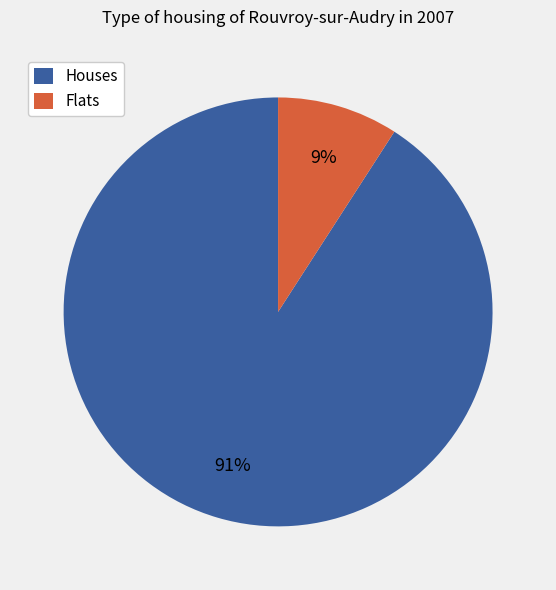

How many segments does this pie chart have?

2